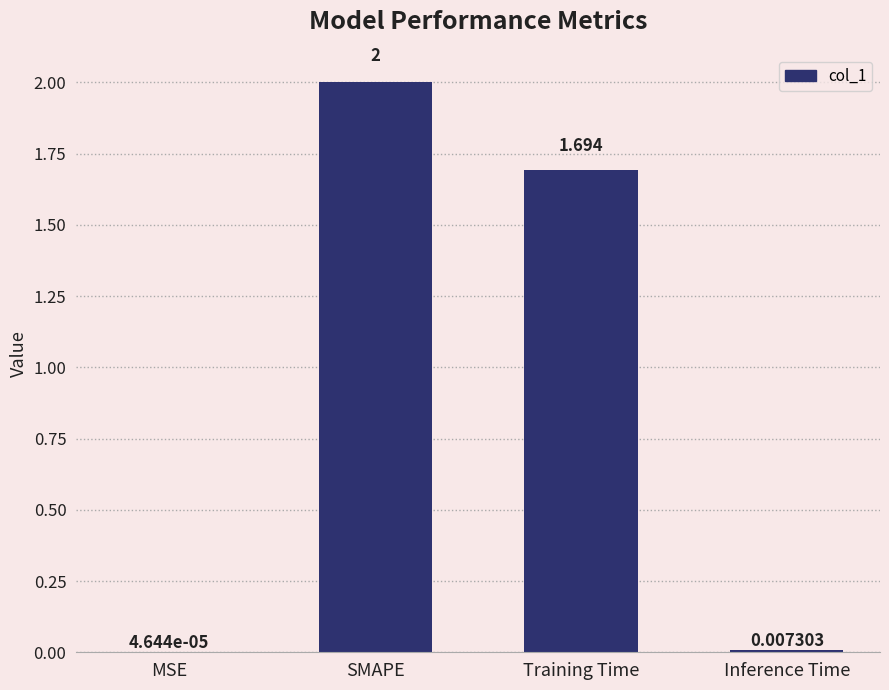

Which has a higher value, MSE or Inference Time?

Inference Time